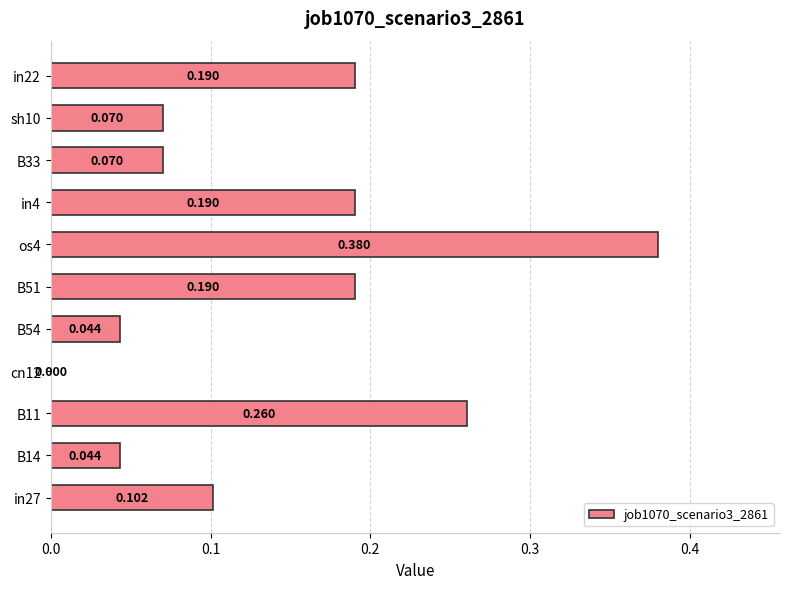

How many positive values are there?

10